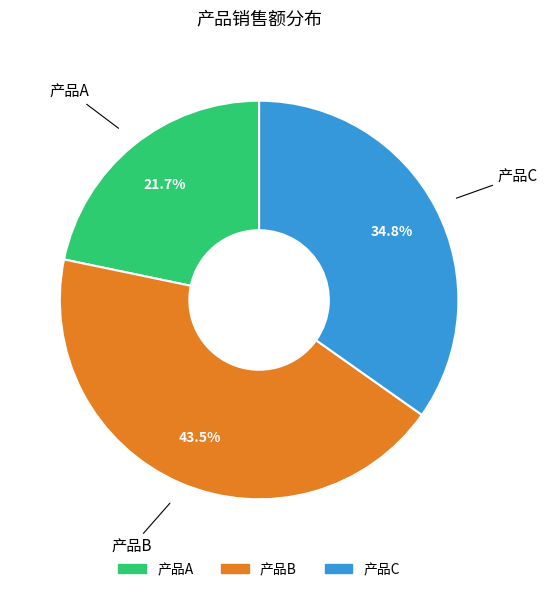

Count the number of slices in the pie.

3